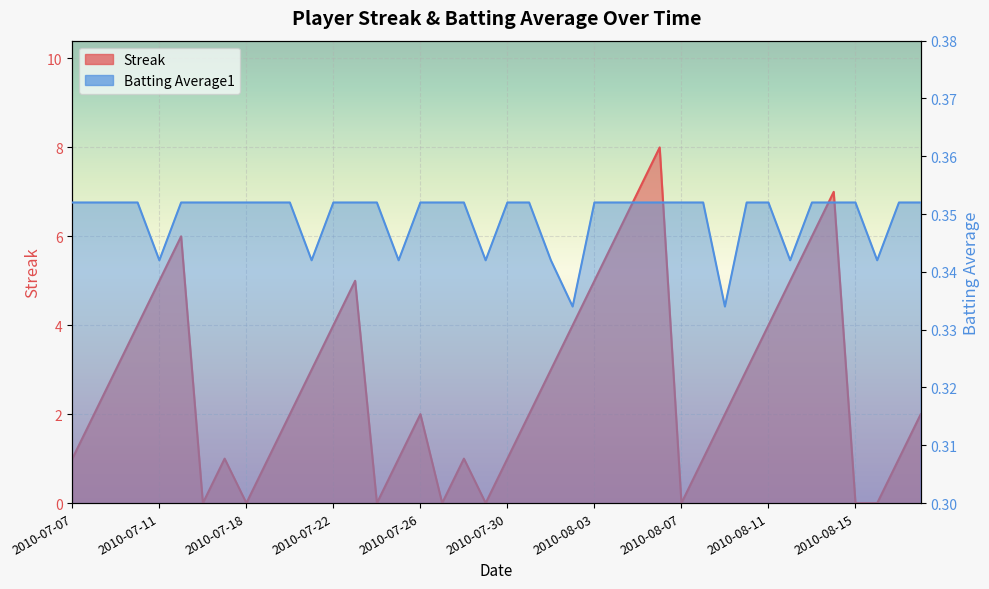

Rank the categories by Streak value from highest to lowest.

2010-08-06, 2010-08-05, 2010-08-14, 2010-07-15, 2010-08-04, 2010-08-13, 2010-07-11, 2010-07-23, 2010-08-03, 2010-08-12, 2010-07-10, 2010-07-22, 2010-08-02, 2010-08-11, 2010-07-09, 2010-07-21, 2010-08-01, 2010-08-10, 2010-07-08, 2010-07-20, 2010-07-26, 2010-07-31, 2010-08-09, 2010-08-18, 2010-07-07, 2010-07-17, 2010-07-19, 2010-07-25, 2010-07-28, 2010-07-30, 2010-08-08, 2010-08-17, 2010-07-16, 2010-07-18, 2010-07-24, 2010-07-27, 2010-07-29, 2010-08-07, 2010-08-15, 2010-08-16